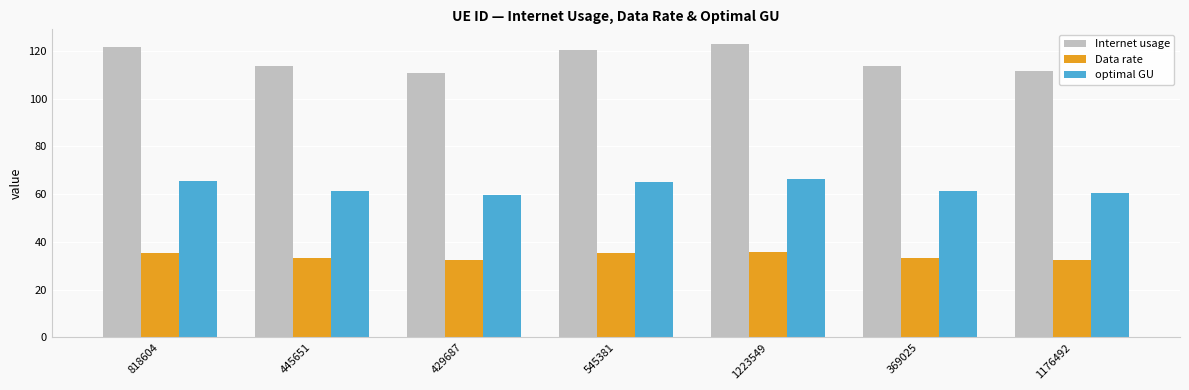

What is the minimum value for Data rate?

32.2